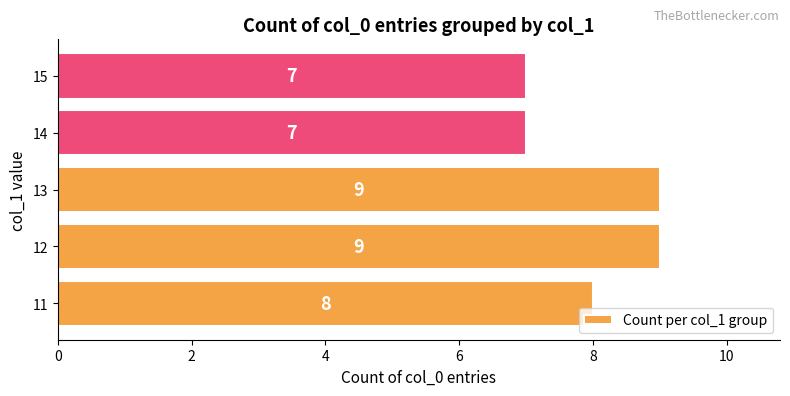

Does the chart contain stacked bars?

No